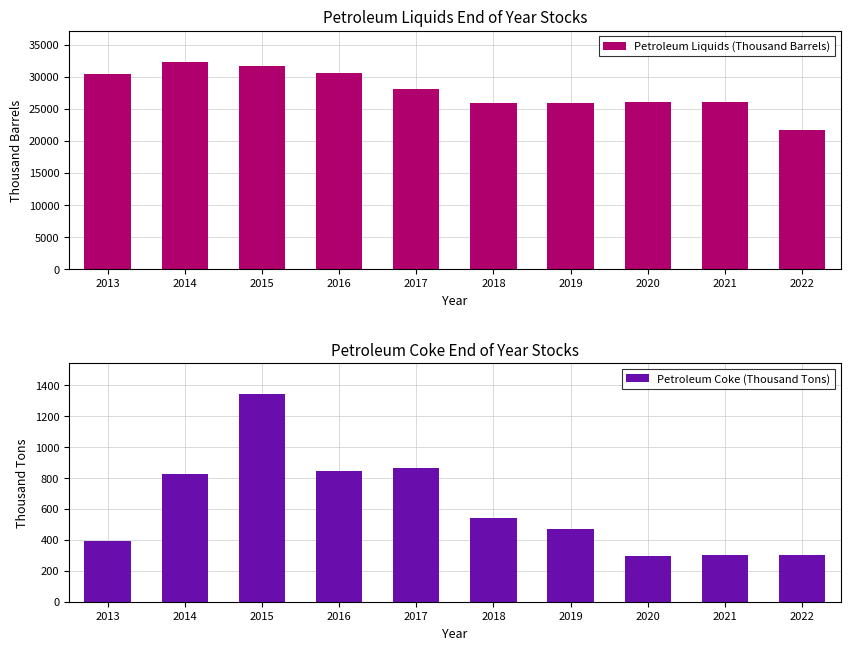

Which series has the largest total across all categories?

Petroleum Liquids (Thousand Barrels)